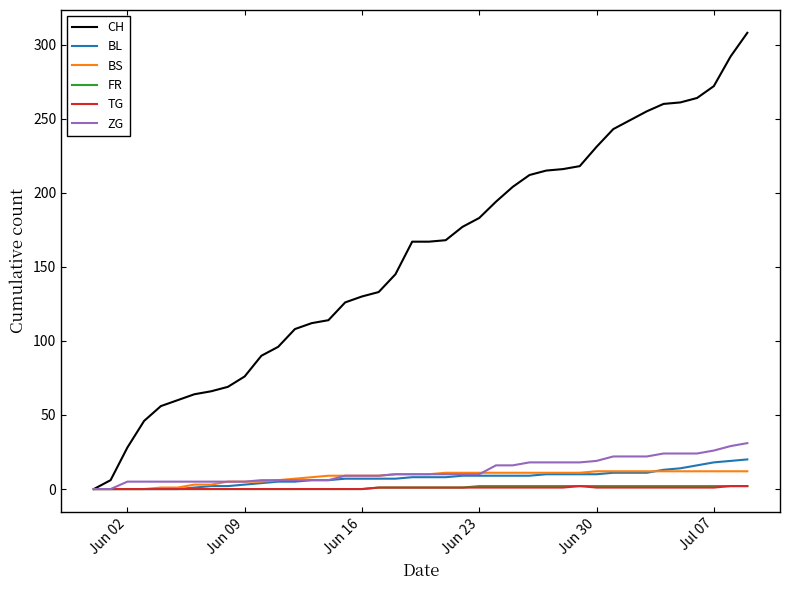

Which series has the widest spread of values?

CH